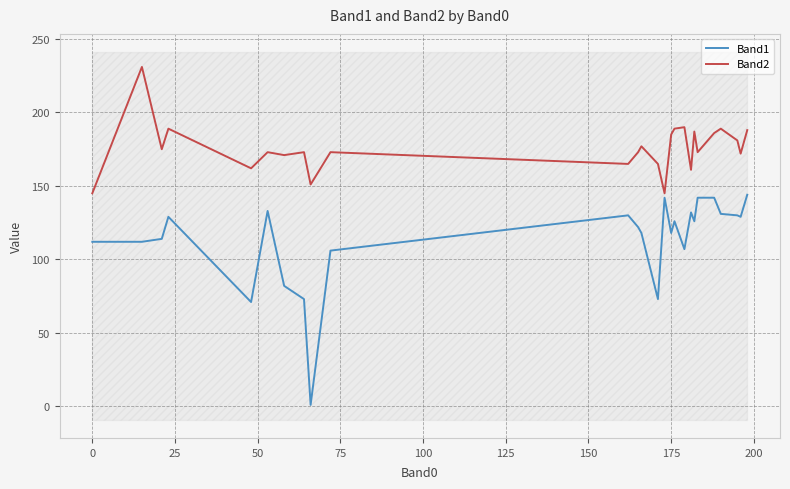

How many values in the Band1 series exceed 126?

11